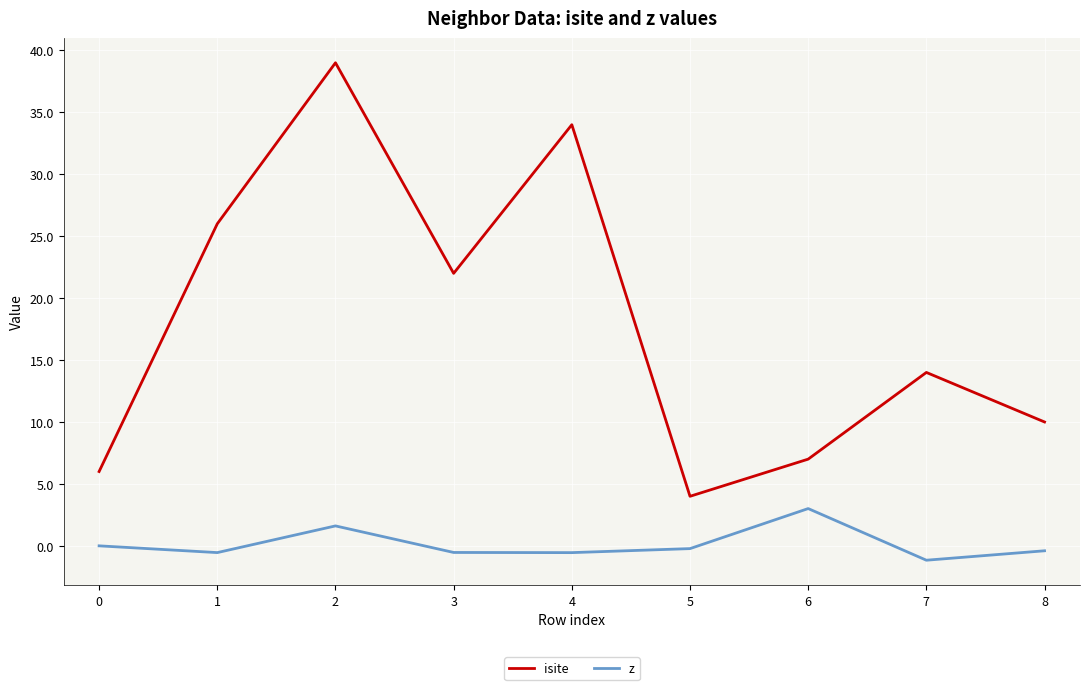

What is the sum of the isite values at 5 and 4?

38.0